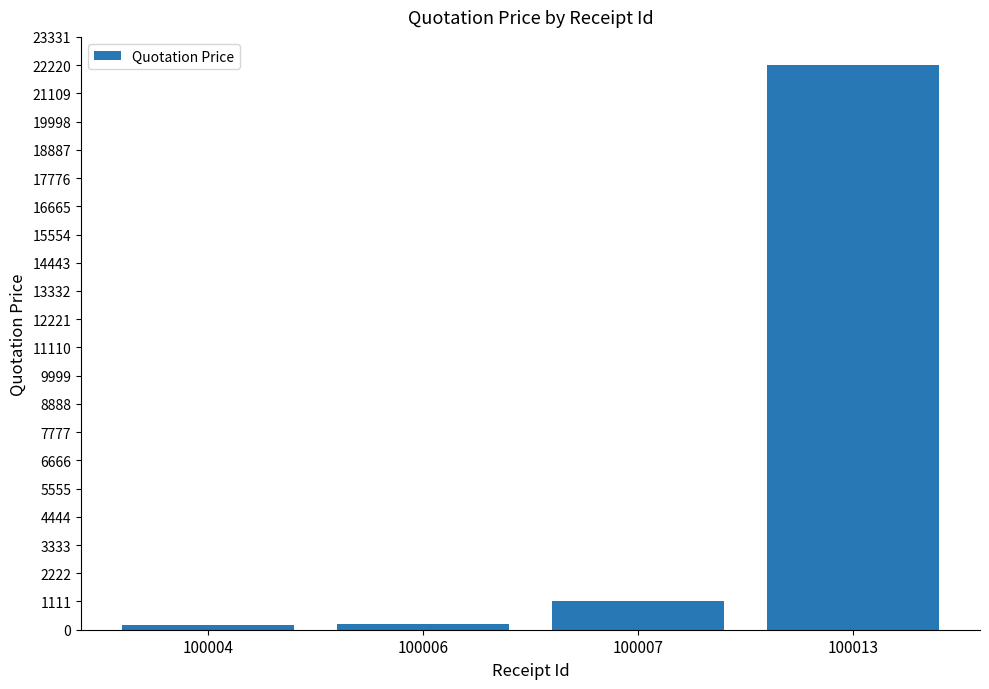

The chart shows a value of 200 at 100004. True or false?

True